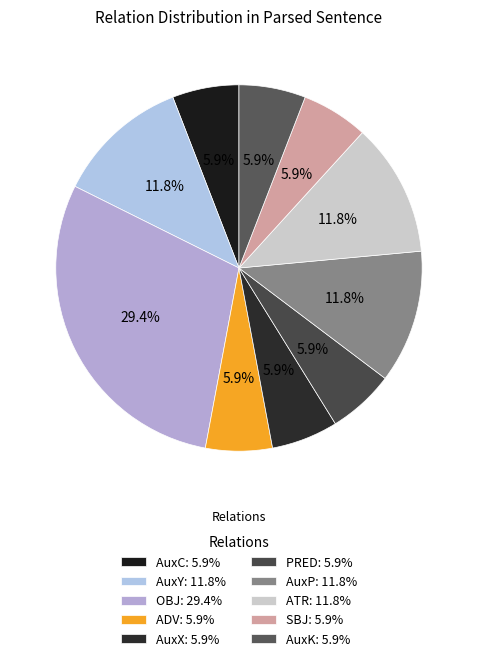

How many slices are in this pie chart?

10